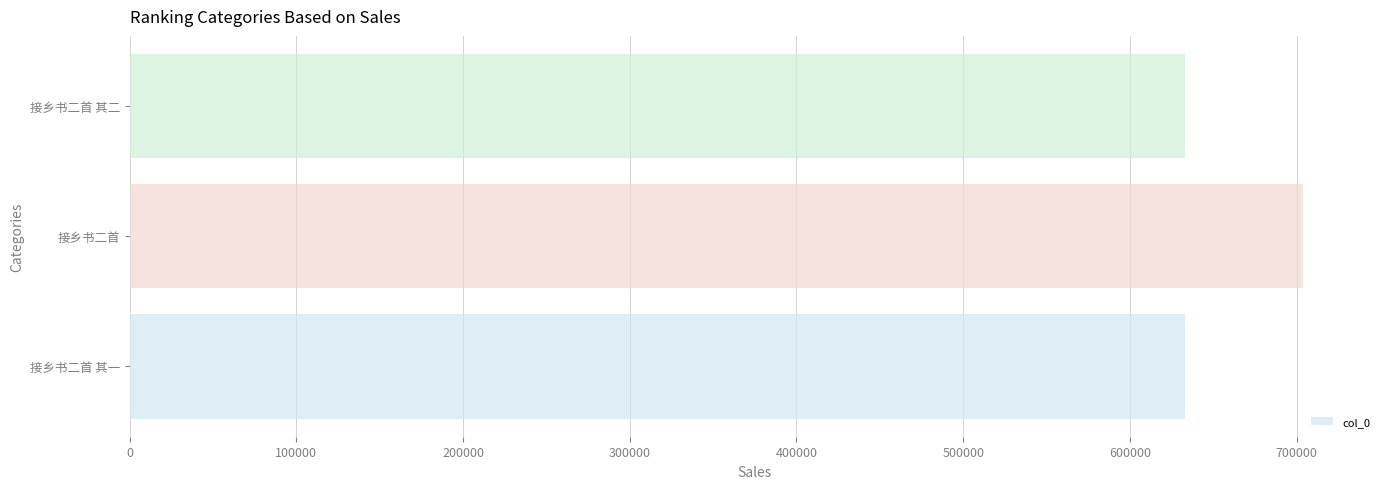

Read the value at 接乡书二首 其一.

632842